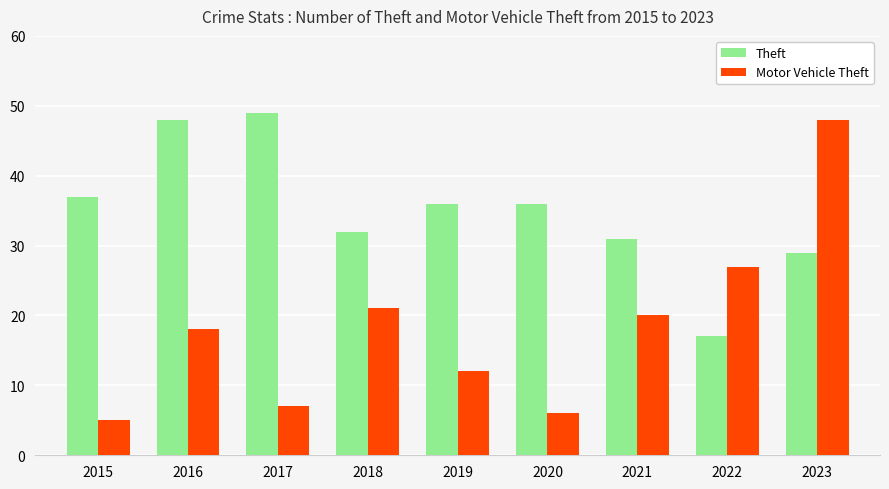

At which label does Theft reach its peak?

2017